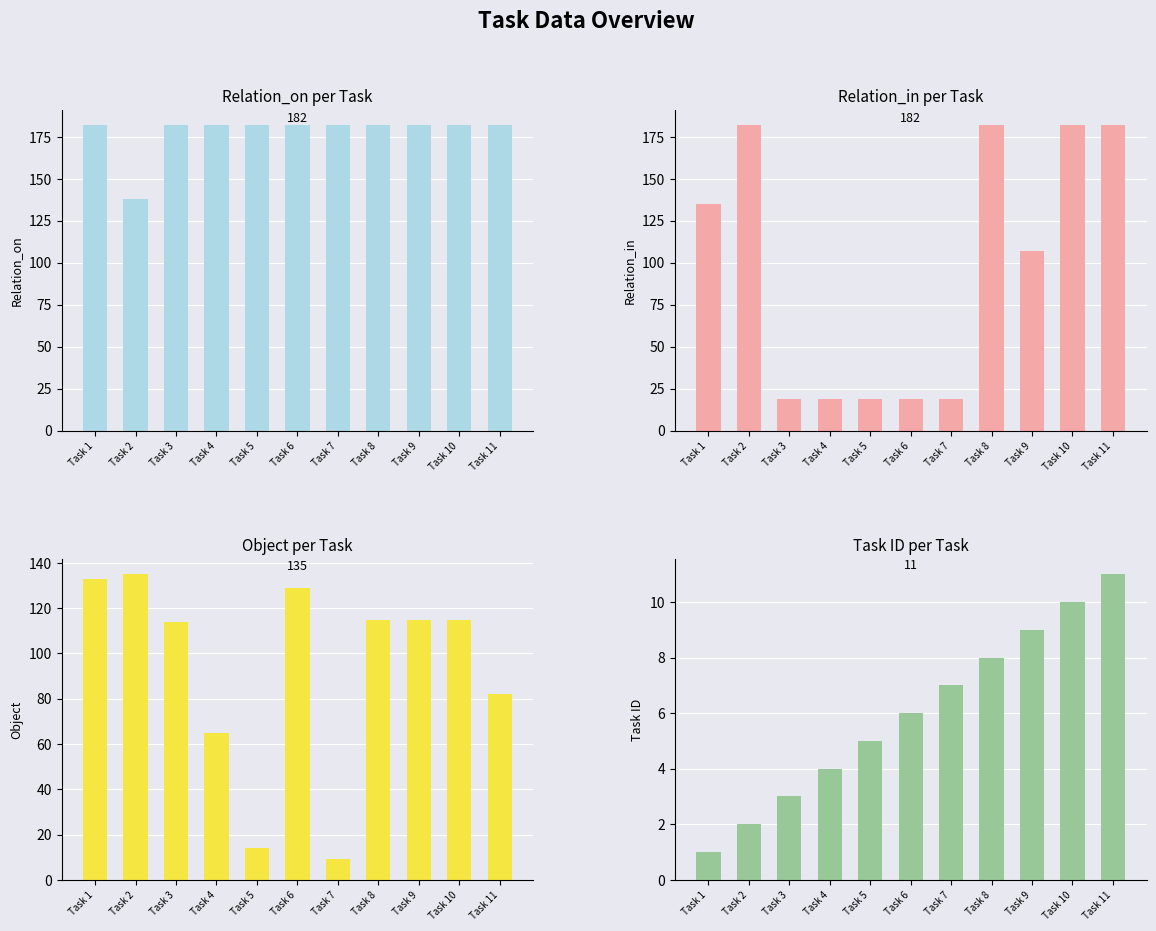

At which category is the sum across all series the highest?

Task 10